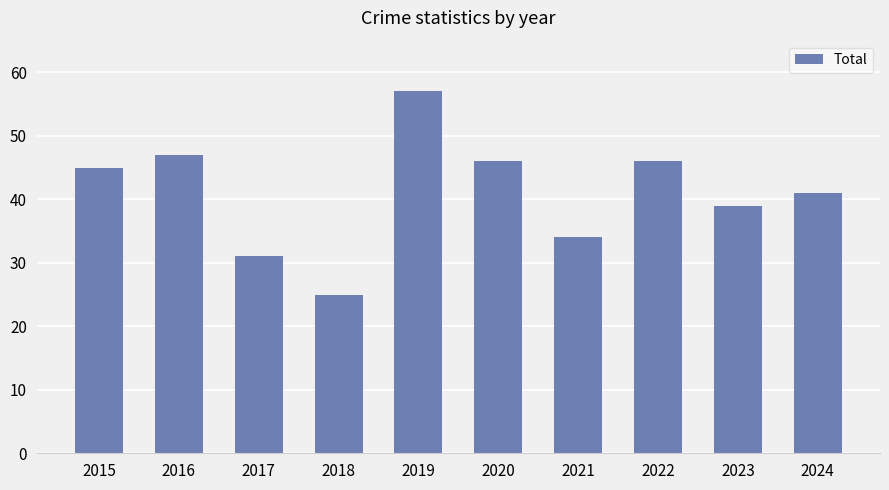

Which label corresponds to the smallest value in the chart?

2018